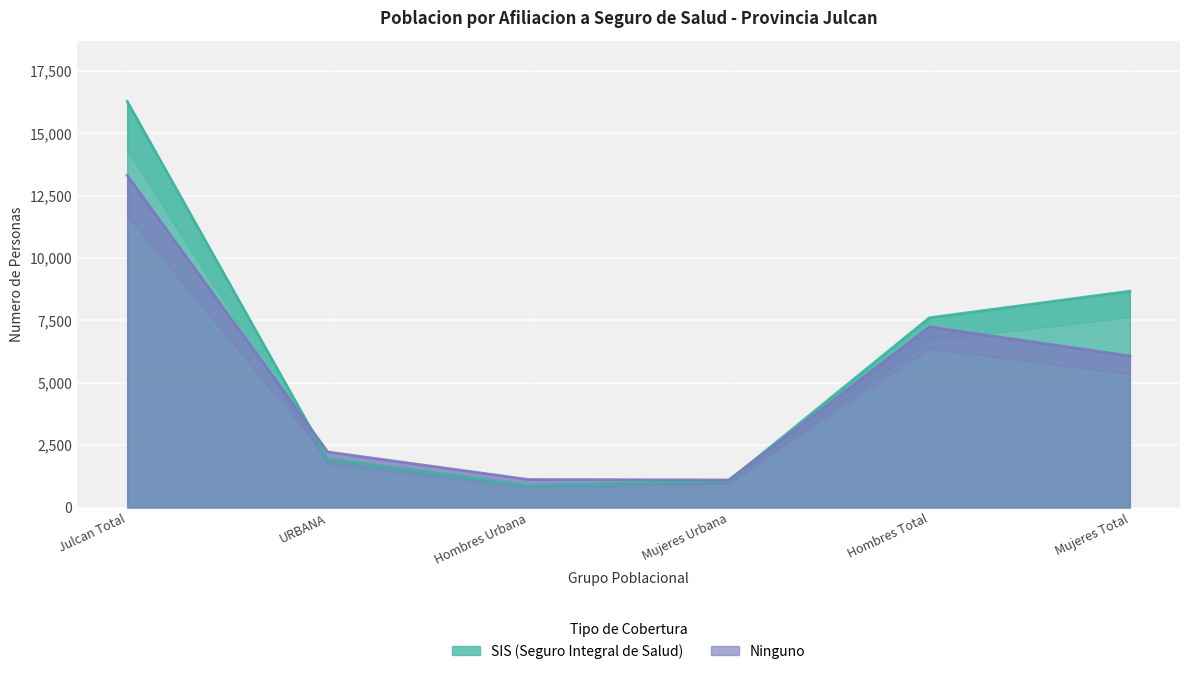

How many intersections are there between Ninguno and SIS (Seguro Integral de Salud)?

2